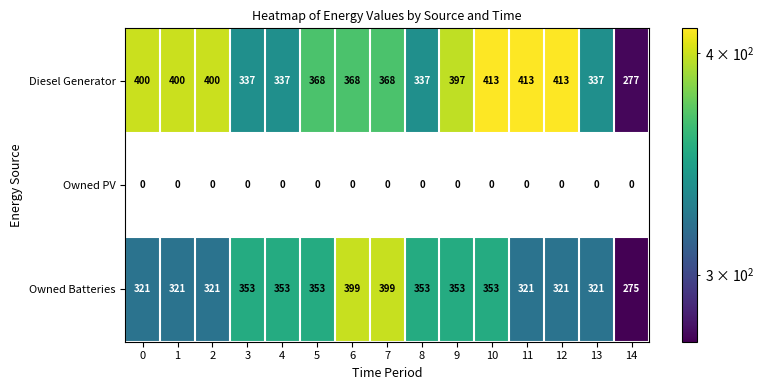

What is the highest value of the Owned Batteries series?

399